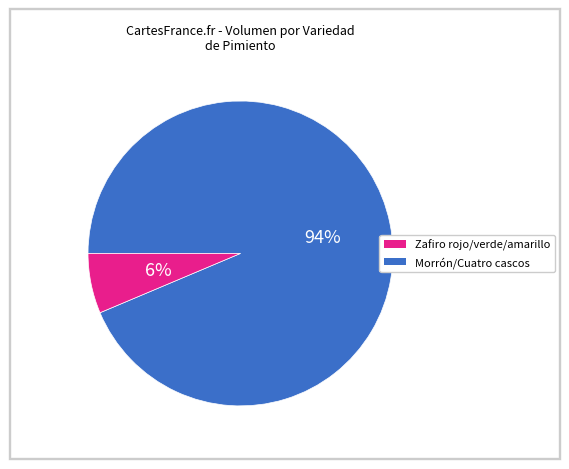

To the nearest percent, what is the average slice percentage?

50%